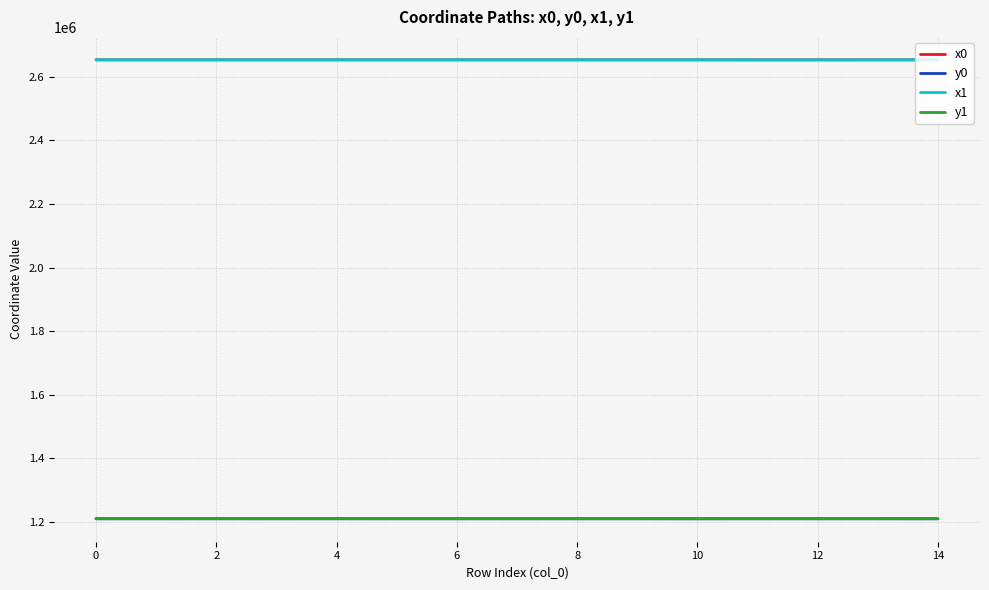

True or false: x1 and y1 intersect in this chart.

False